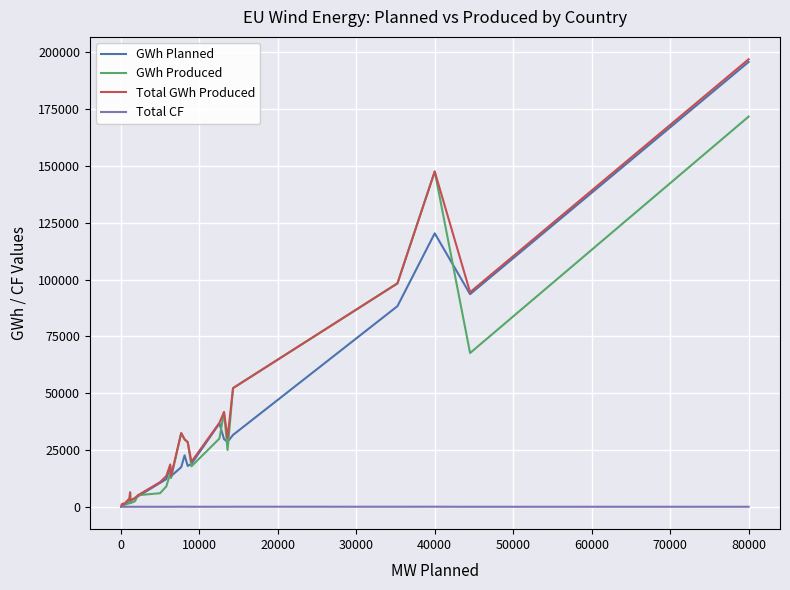

What is the greatest value displayed?

196955.9